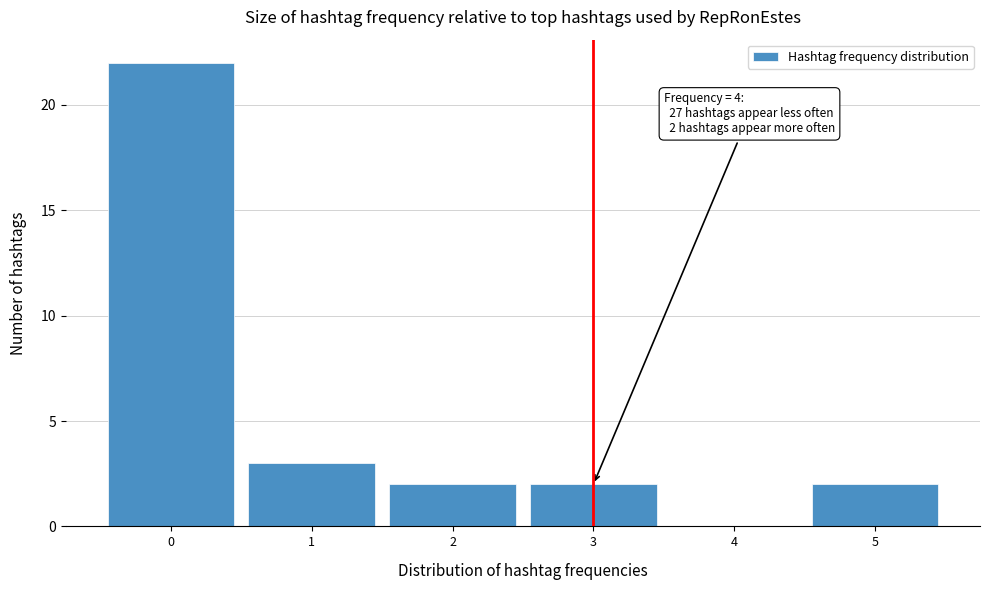

Reading left to right, transcribe all the data shown in this chart.

0=22	1=3	2=2	3=2	4=0	5=2